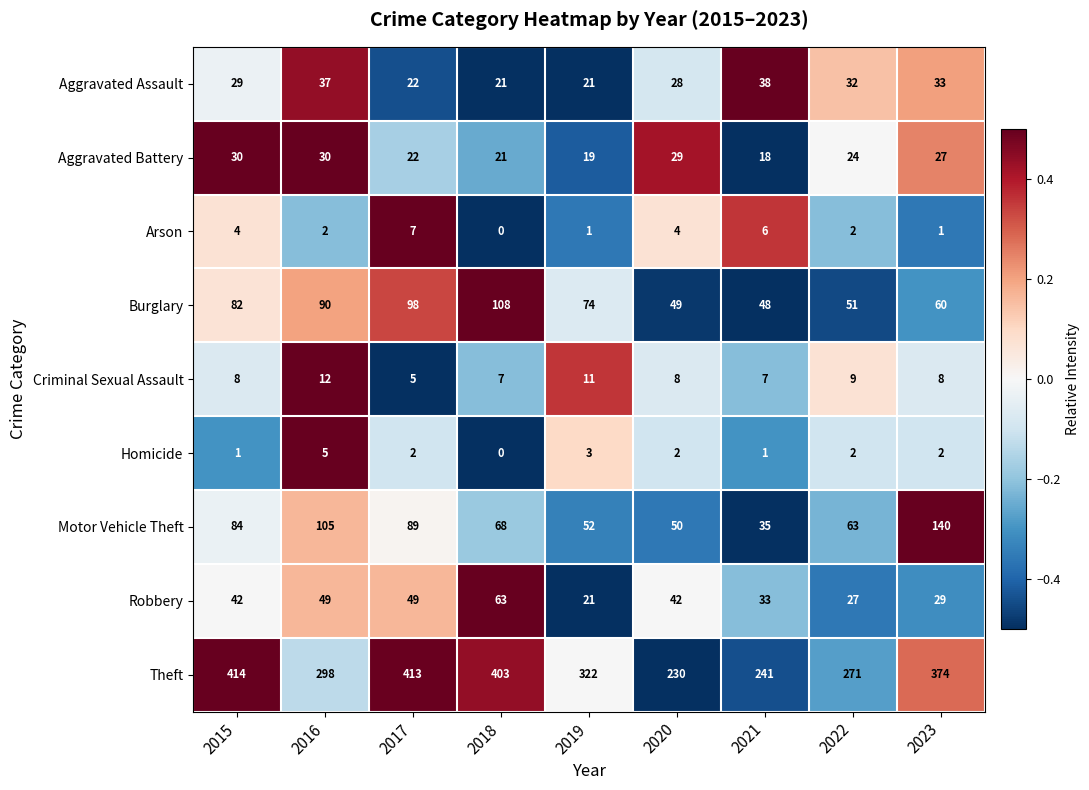

Which category has the lowest value in the Homicide series?

2018